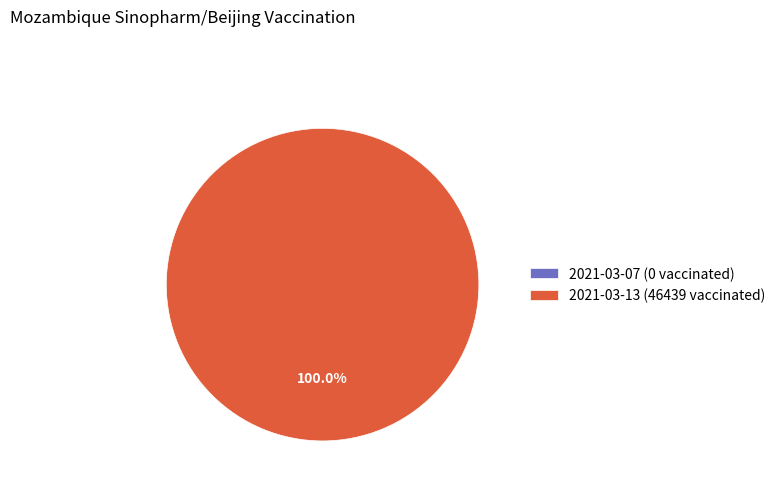

What is the smallest slice in the pie chart?

2021-03-07 (0 vaccinated)